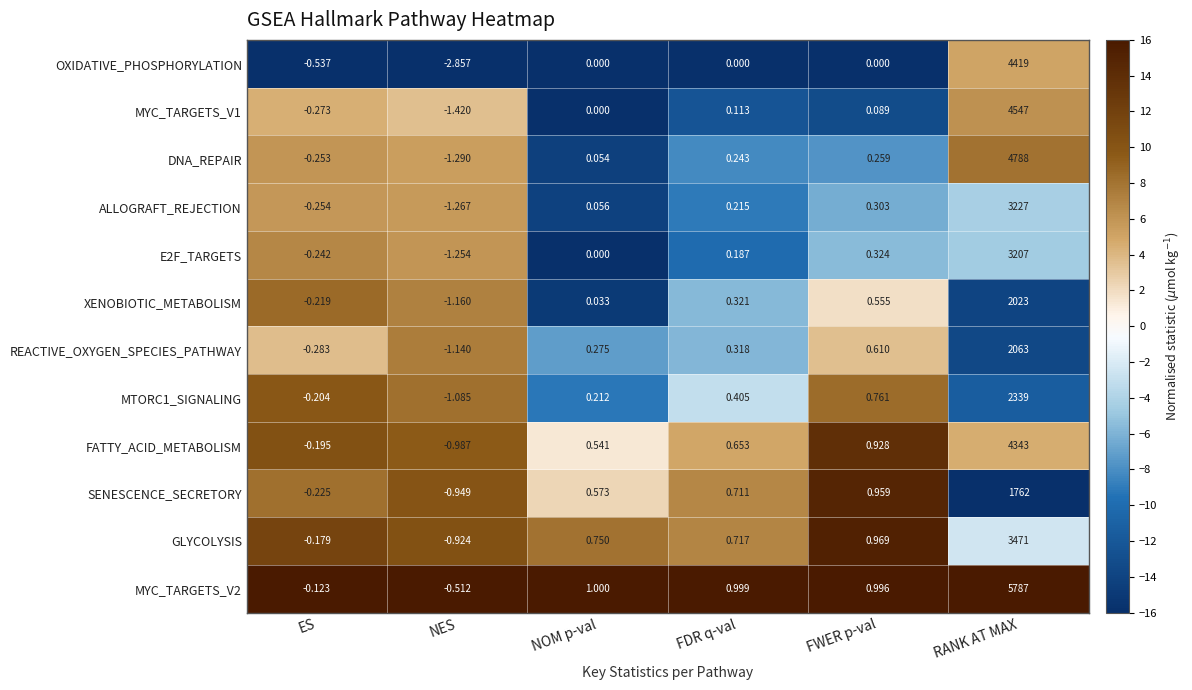

At which category is the sum across all series the highest?

RANK AT MAX